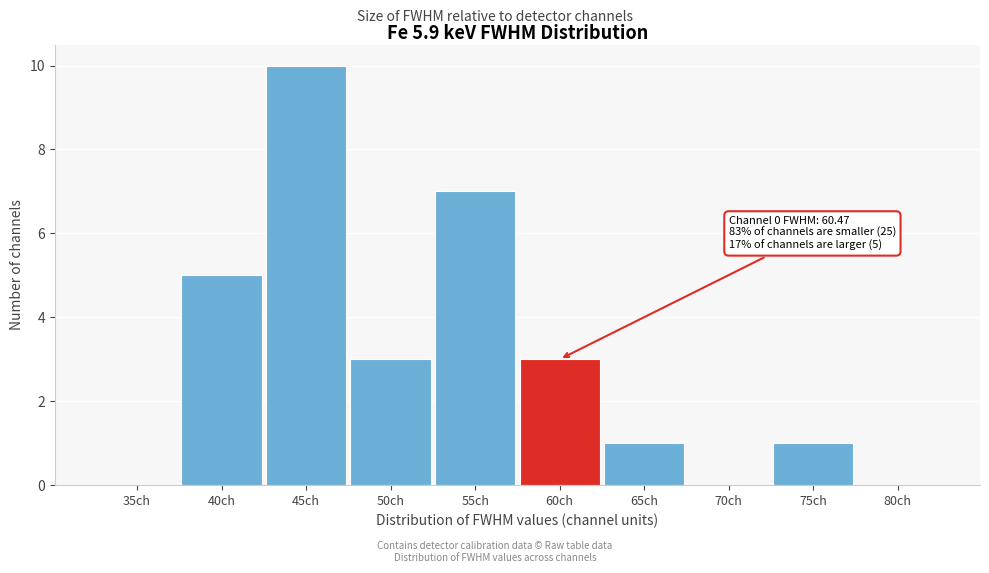

Reading left to right, list all the values displayed in this chart.

35ch=0	40ch=5	45ch=10	50ch=3	55ch=7	60ch=3	65ch=1	70ch=0	75ch=1	80ch=0